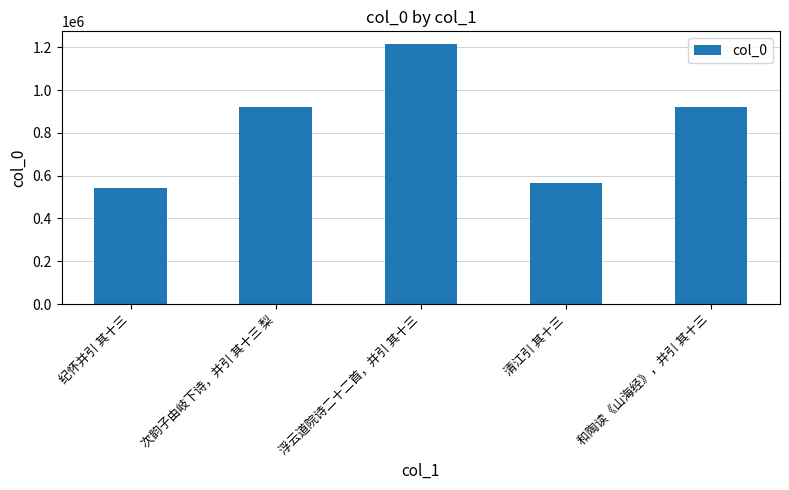

What position from the left is 清江引 其十三?

4